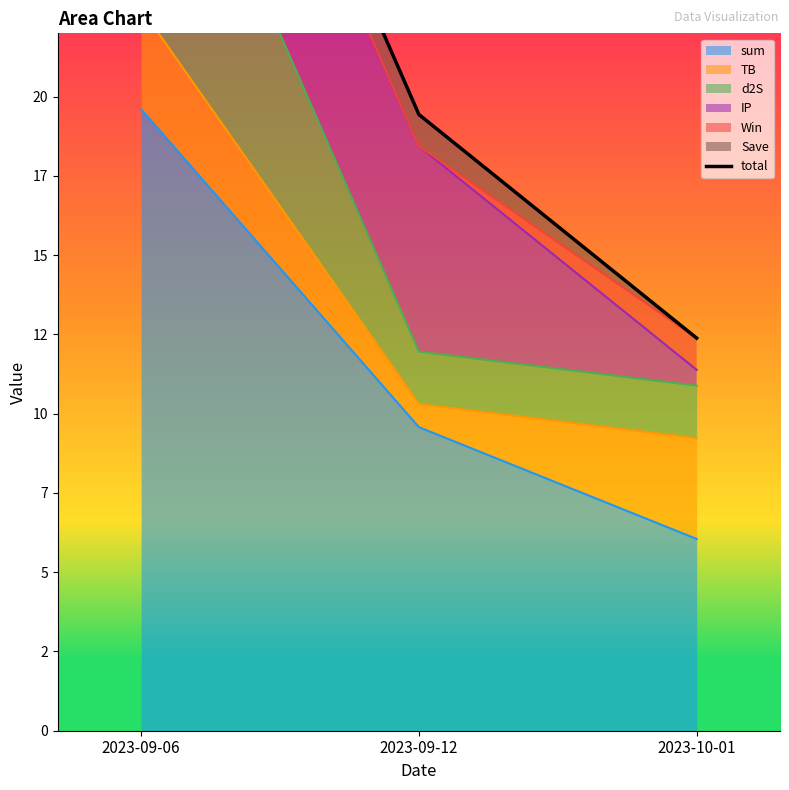

Does the chart have visible grid lines?

No